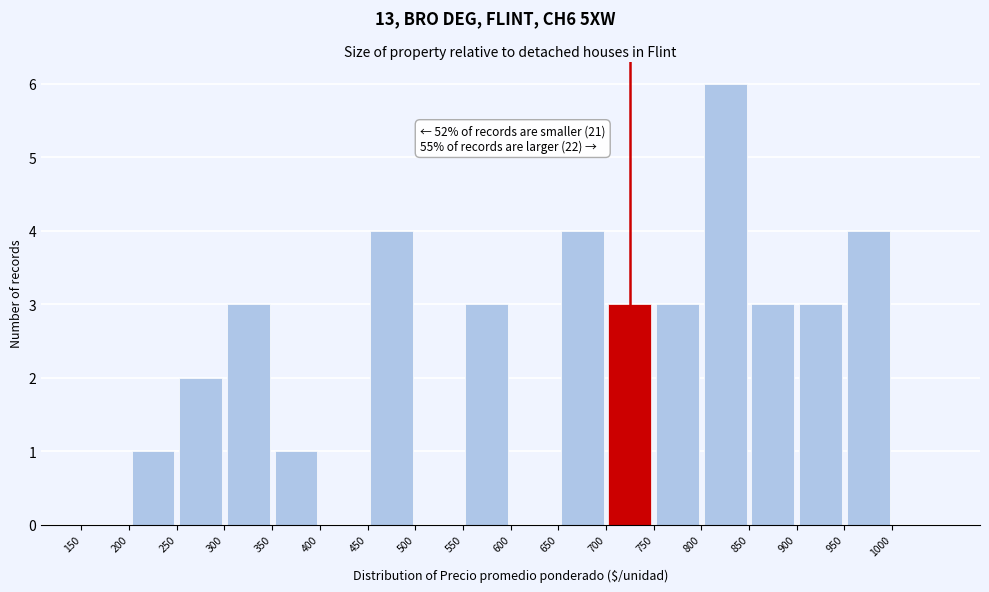

Which range on the x-axis has the tallest bar?

800 to 850